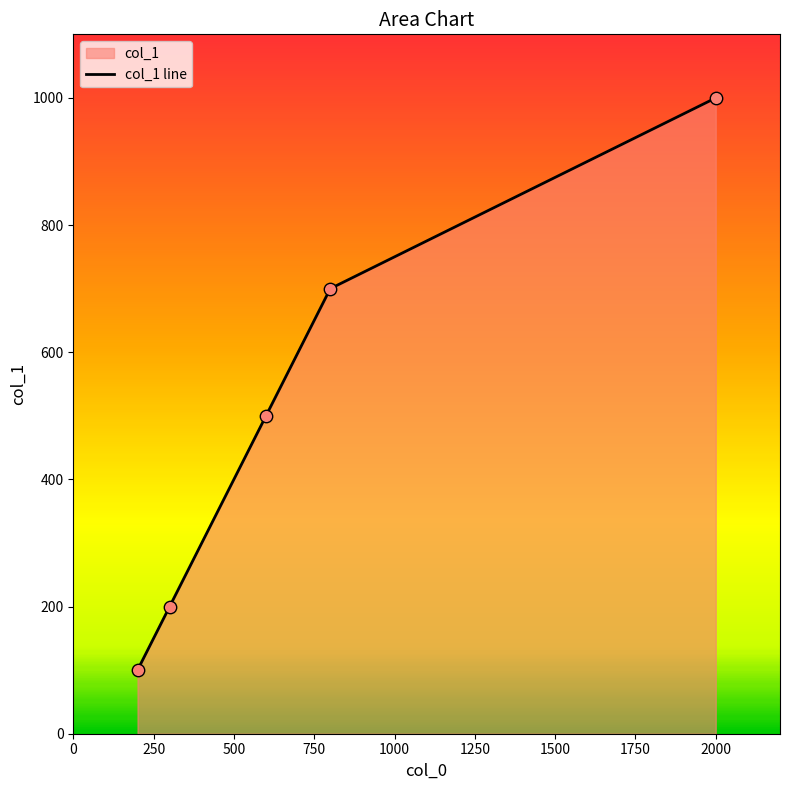

What is the maximum value shown in the chart?

1000